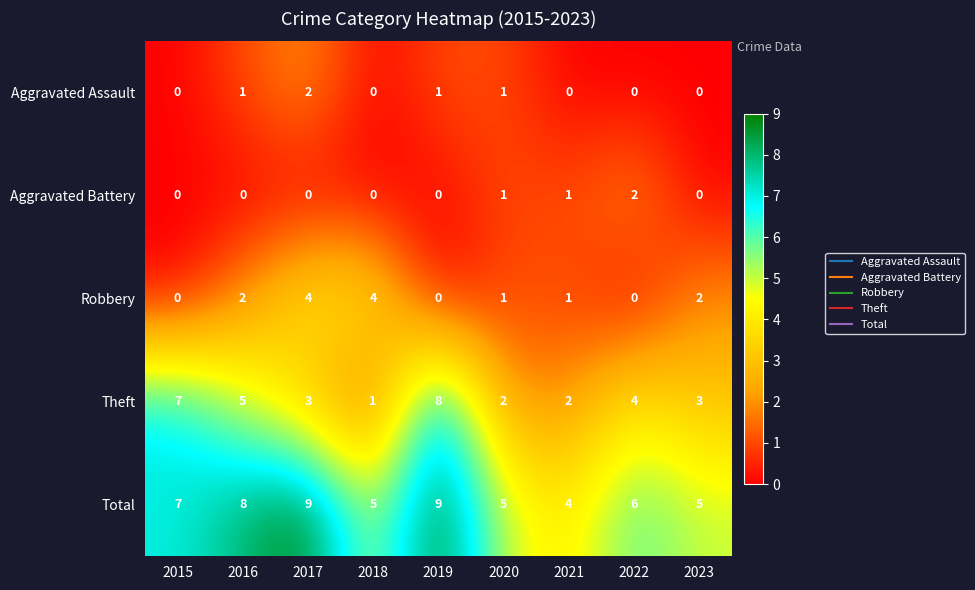

The Theft series shows 1 at 2020. True or false?

False